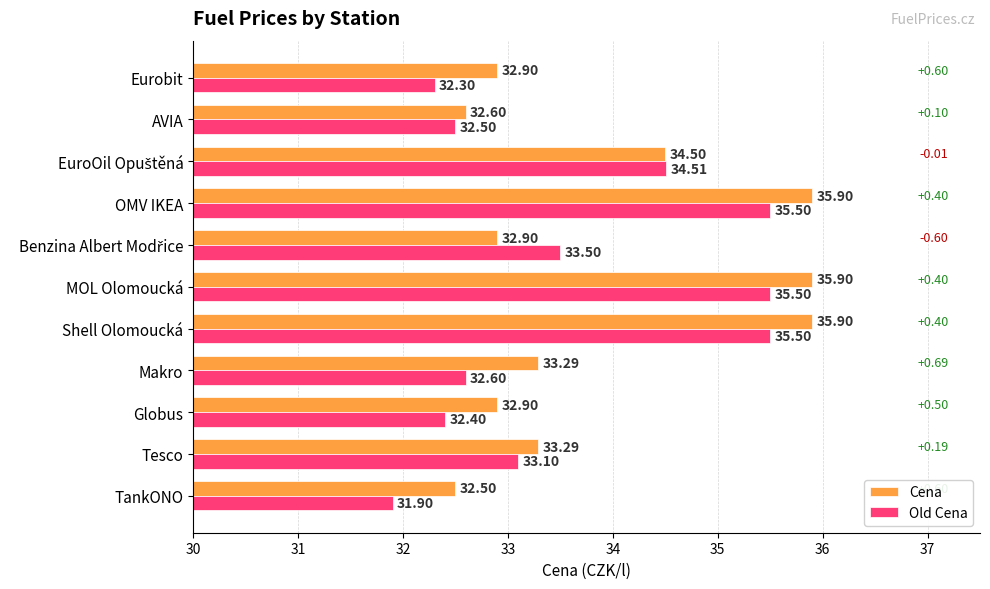

Where is Old Cena nearest to the value 33?

Tesco